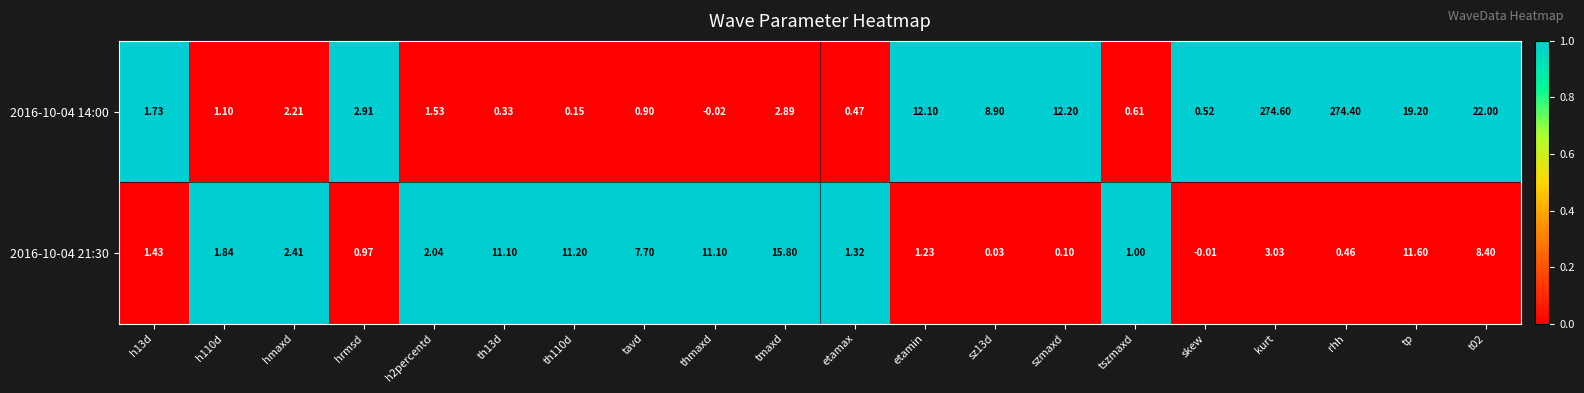

Which category has the lowest value across all series?

thmaxd